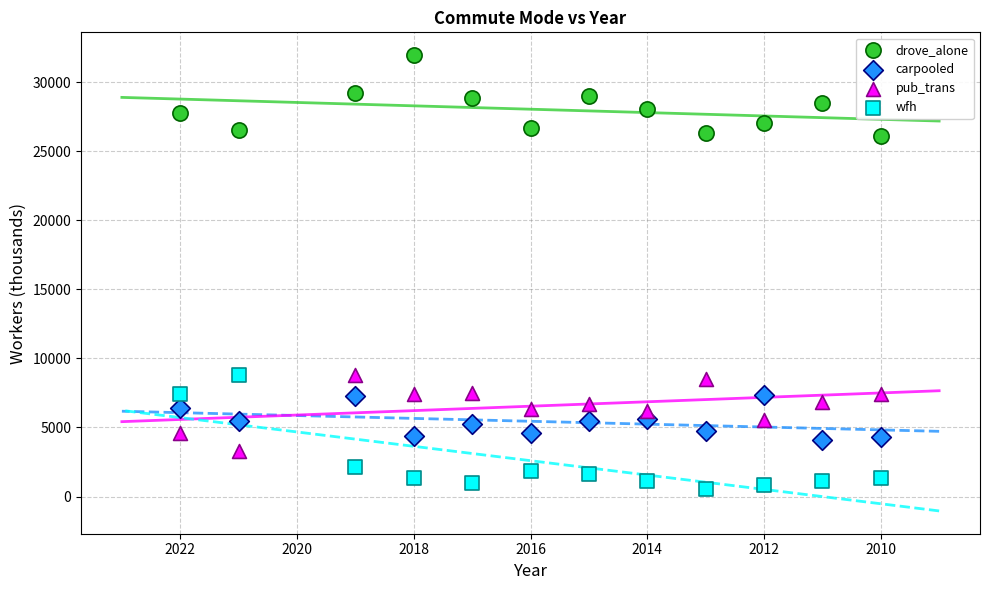

Which series reaches the minimum Y coordinate?

wfh